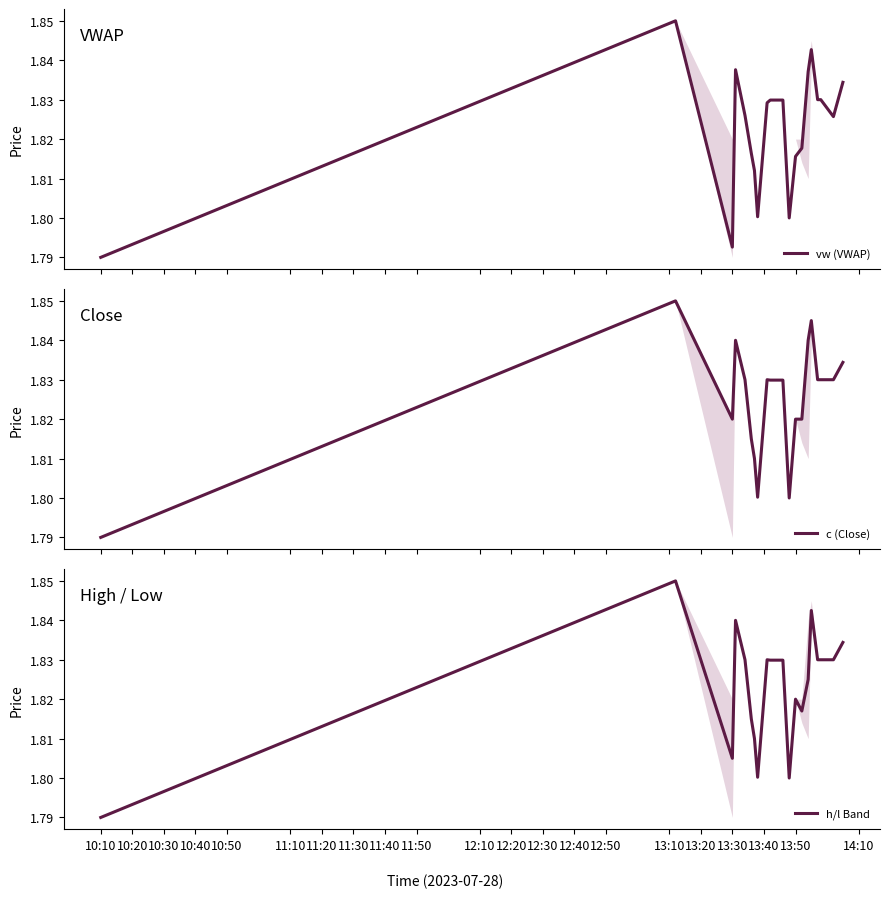

Is the value of c (Close) at 13:20 greater than the value of vw (VWAP) at 13:40?

Yes